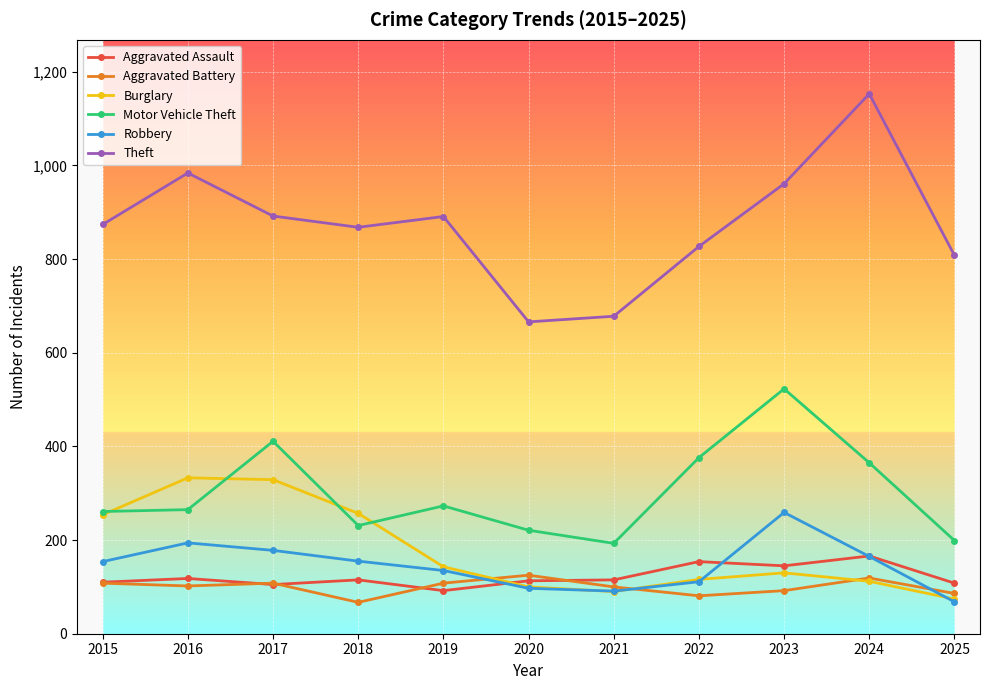

Which series has the largest total across all categories?

Theft